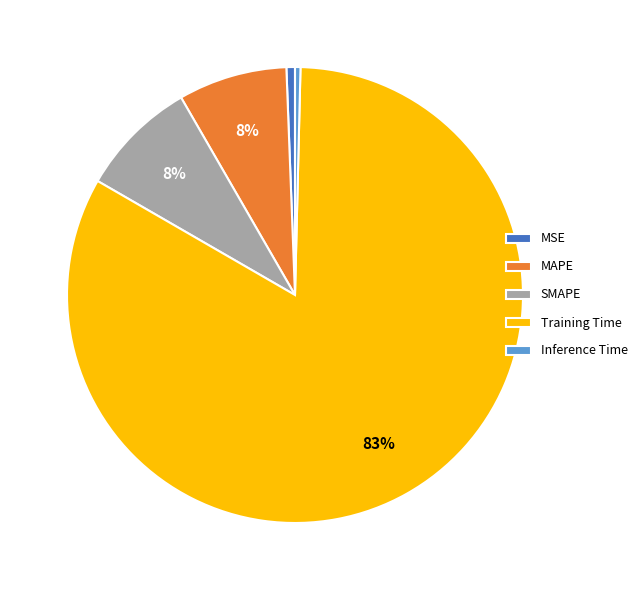

Between MSE and SMAPE, which is larger?

SMAPE